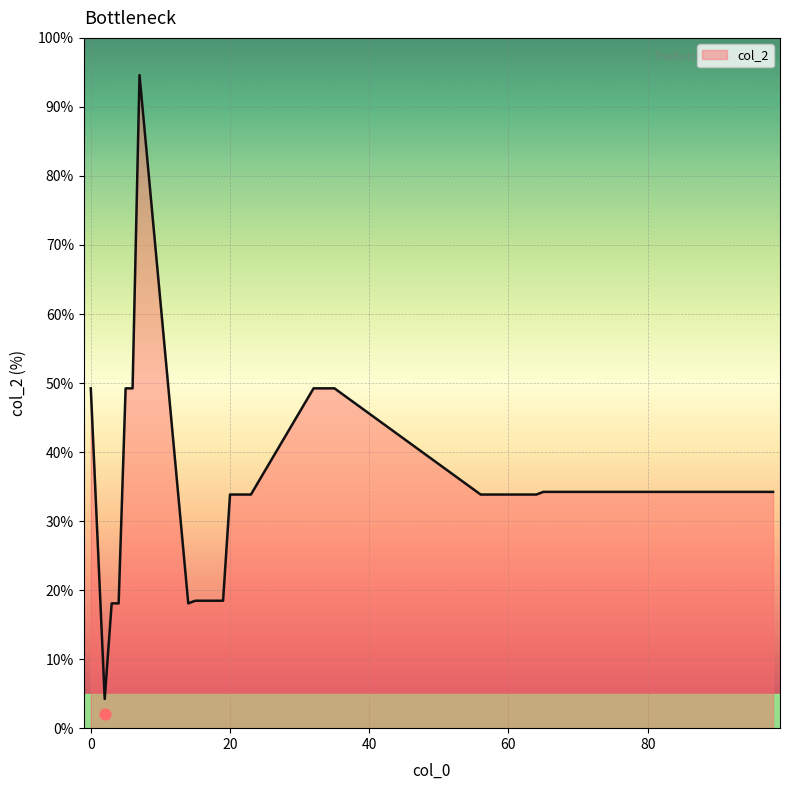

Between 64 and 2, which is larger?

64